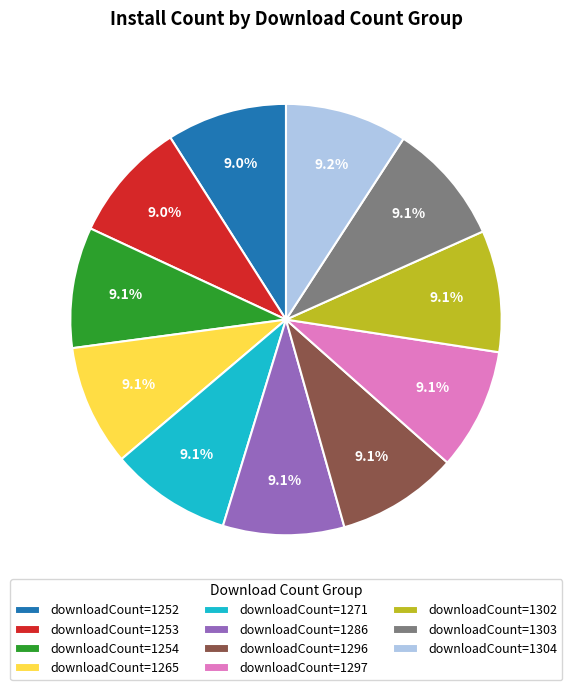

How many segments does this pie chart have?

11